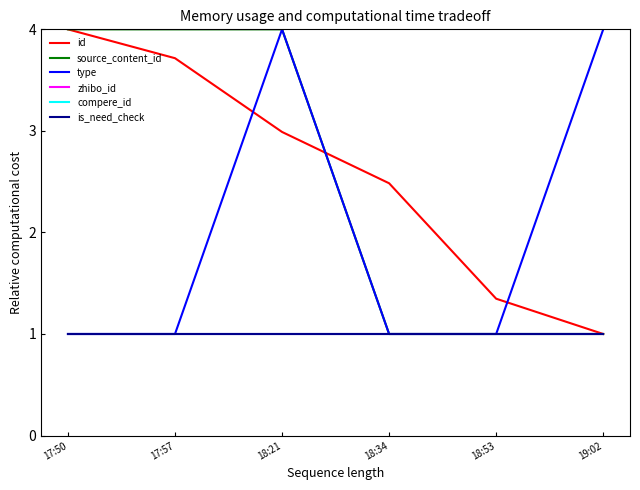

Which series has the largest range (max minus min)?

id